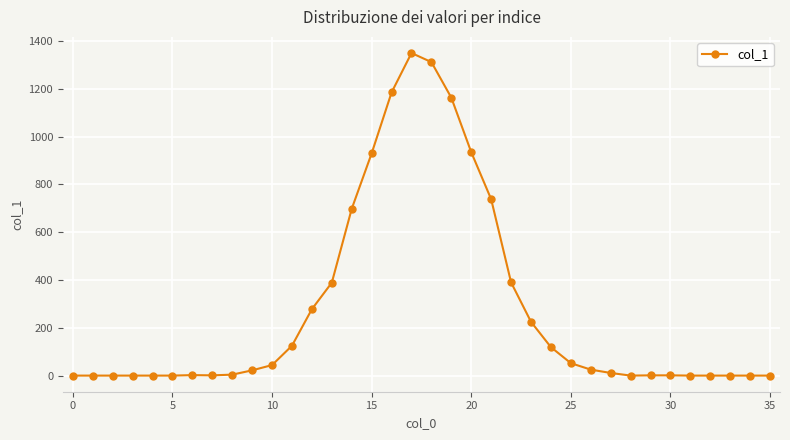

Does the chart have visible grid lines?

Yes